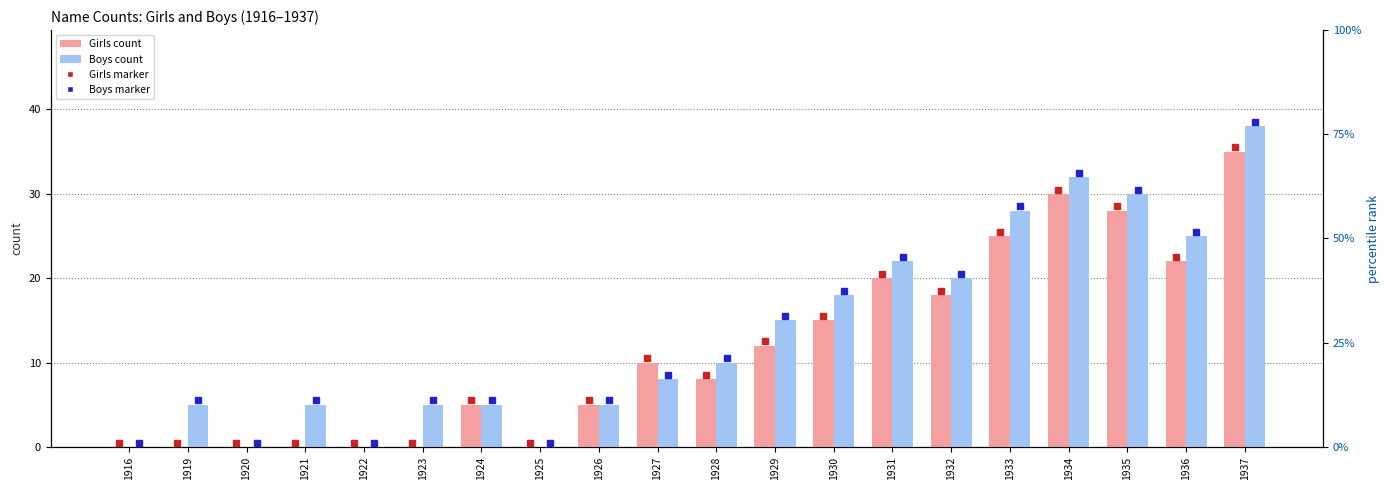

Between 1930 and 1934, which is larger?

1934